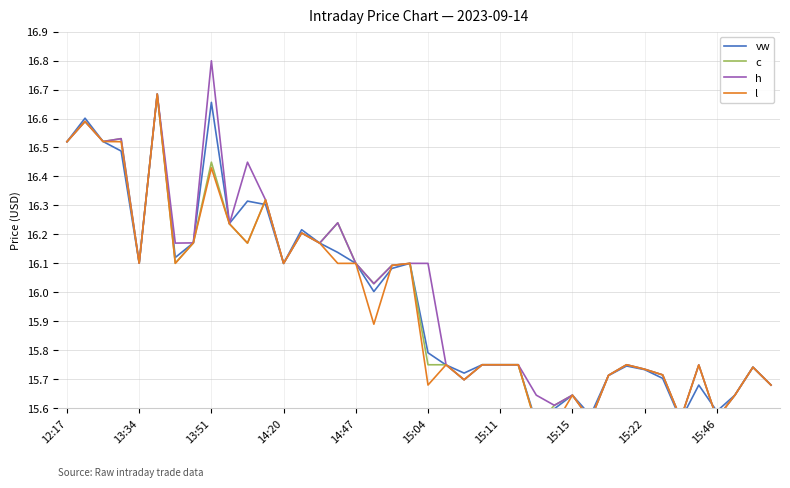

What is the value of the l point at the 9th from the left?

16.4